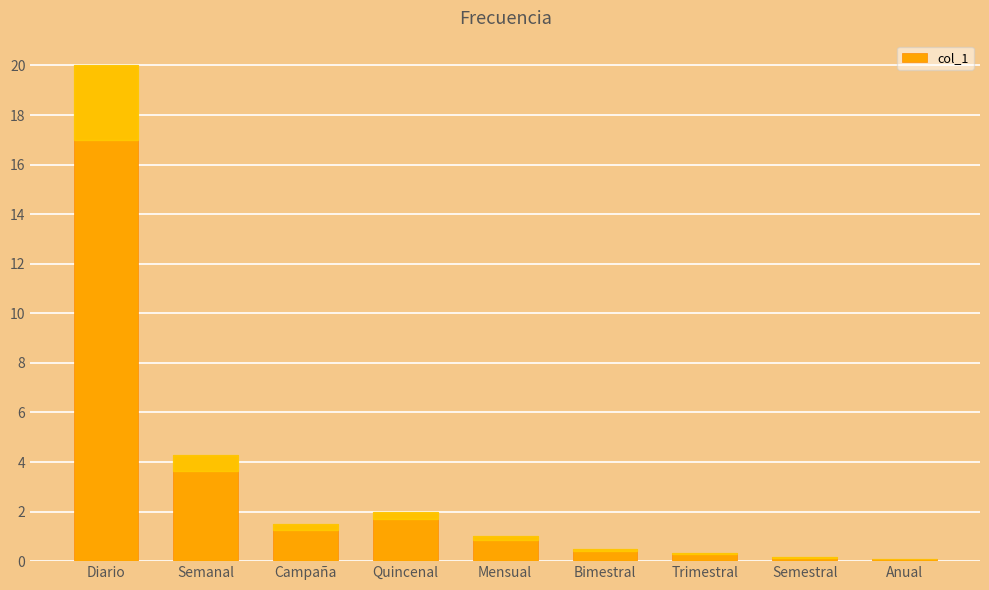

Which label corresponds to the largest value in the chart?

Diario